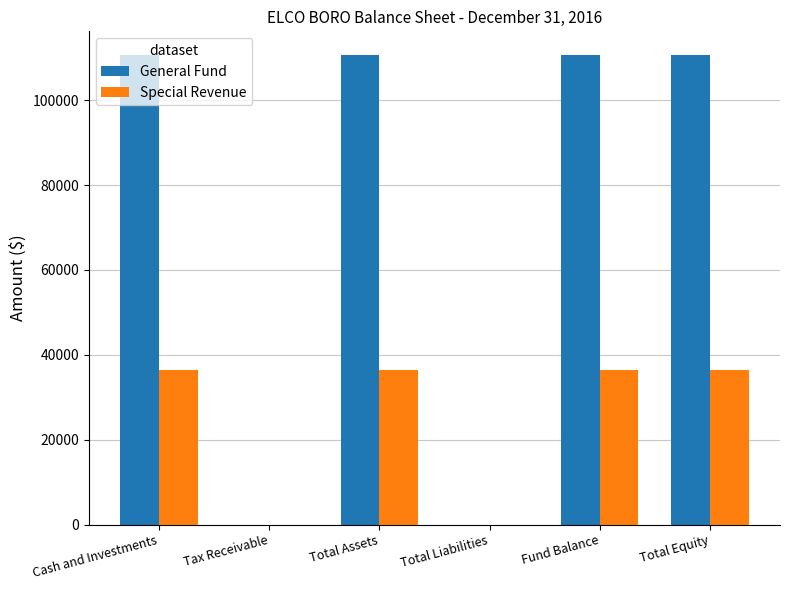

What is the sum of all Special Revenue values?

145416